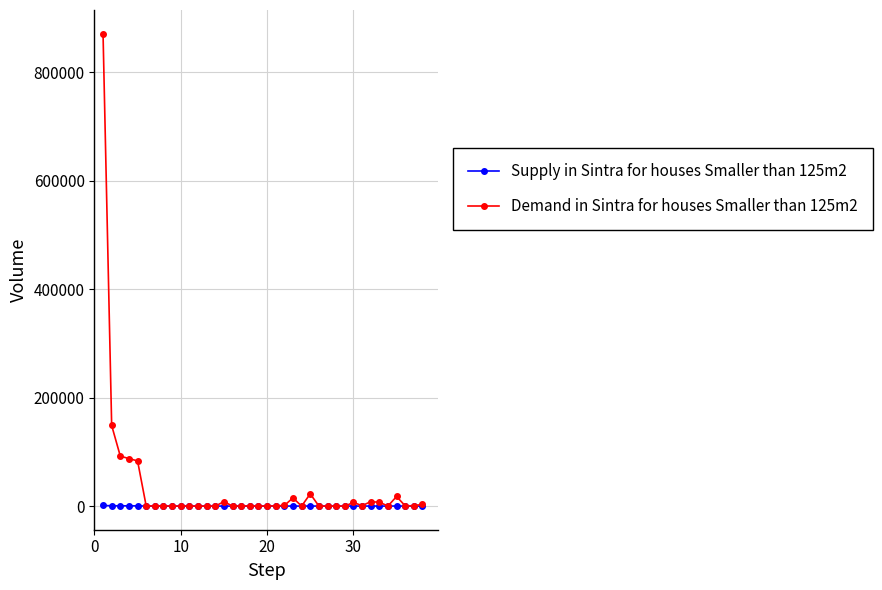

True or false: Demand in Sintra for houses Smaller than 125m2 has more than 1 points higher than both neighbors.

True